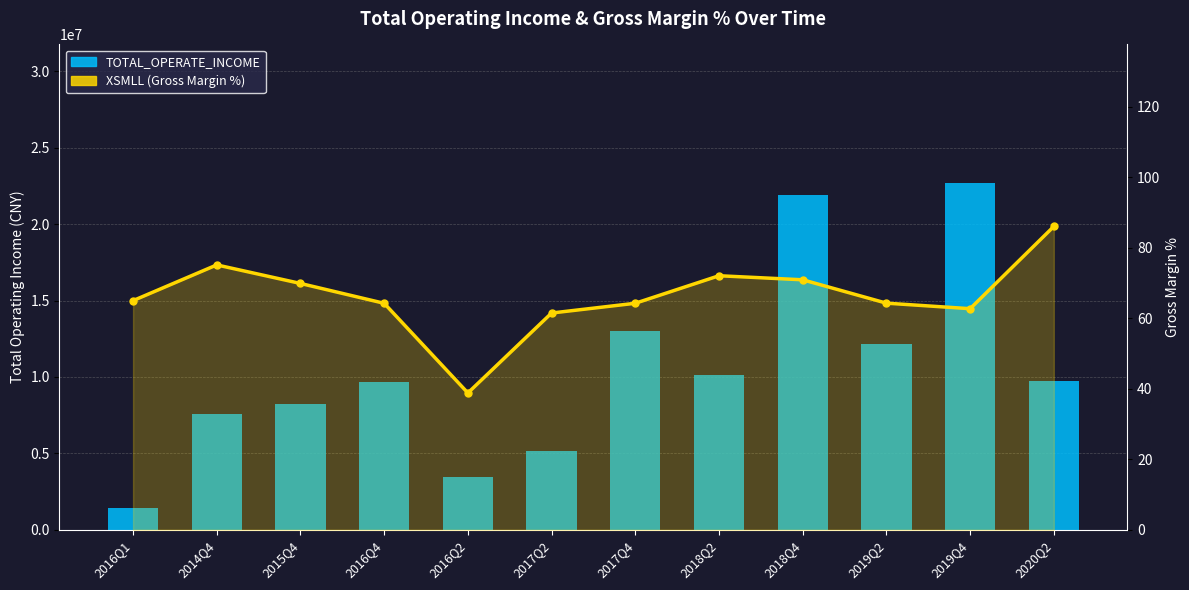

Reading left to right, transcribe all the data shown in this chart.

TOTAL_OPERATE_INCOME: 2016Q1=1435770.0	2014Q4=7590727.2	2015Q4=8235344.8	2016Q4=9691707.9	2016Q2=3454740.2	2017Q2=5127896.0	2017Q4=13030328.4	2018Q2=10160387.2	2018Q4=21933088.3	2019Q2=12135533.2	2019Q4=22684357.4	2020Q2=9749763.3
XSMLL (Gross Margin %): 2016Q1=65.0	2014Q4=75.1	2015Q4=69.9	2016Q4=64.2	2016Q2=38.8	2017Q2=61.5	2017Q4=64.3	2018Q2=72.1	2018Q4=70.9	2019Q2=64.3	2019Q4=62.7	2020Q2=86.0